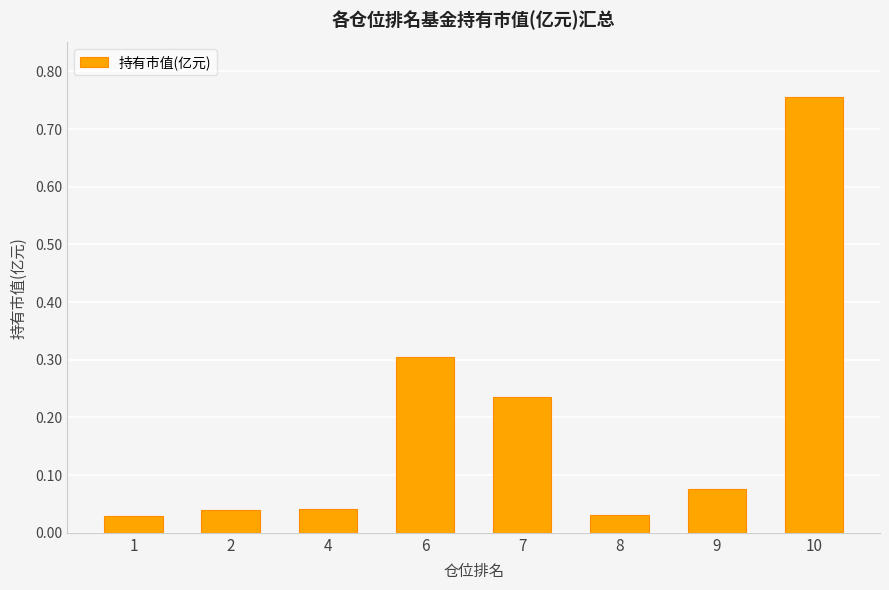

What is the change in value from 1 to 7?

+0.2